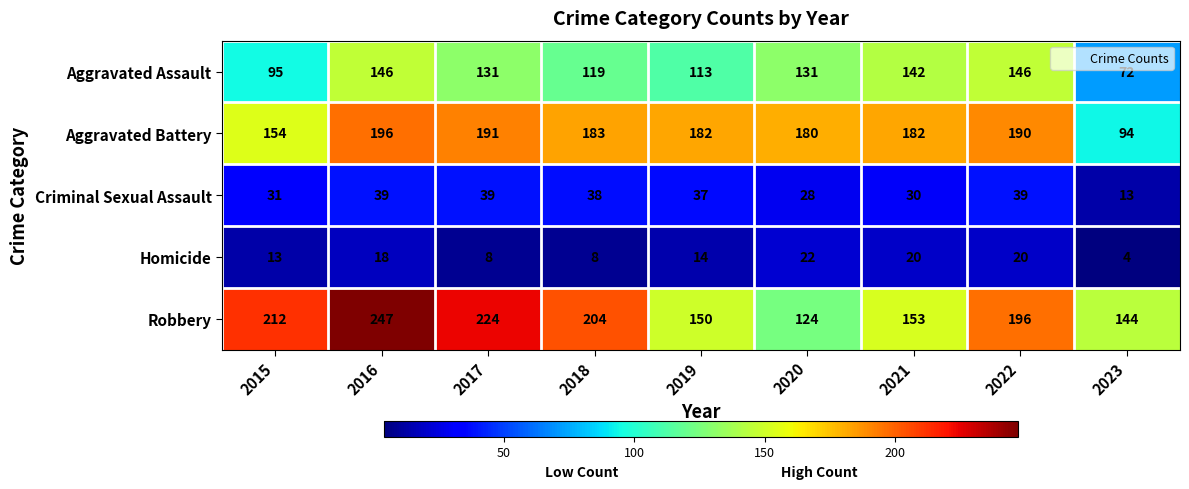

Is it true that Aggravated Assault equals 146 at 2016?

True